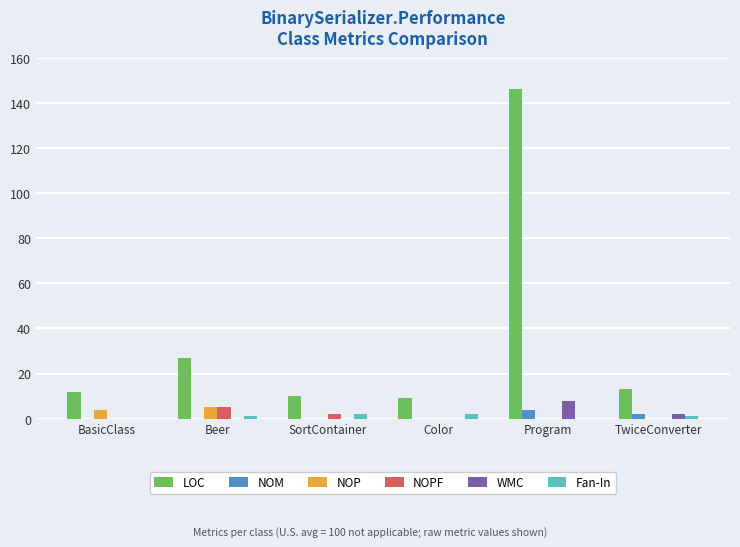

Where is LOC nearest to the value 77?

Beer